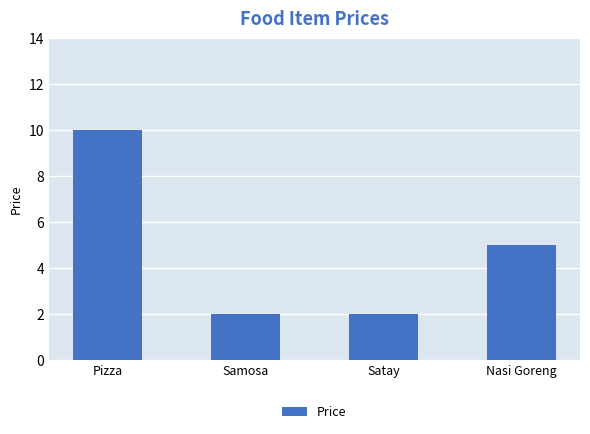

At which label is the value closest to 6?

Nasi Goreng